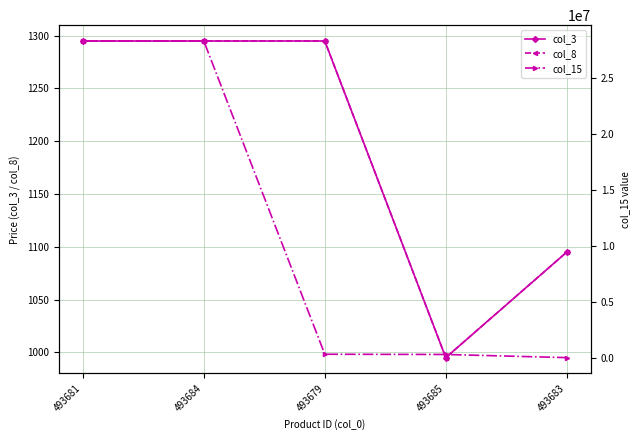

How many intersections are there between col_8 and col_15?

1